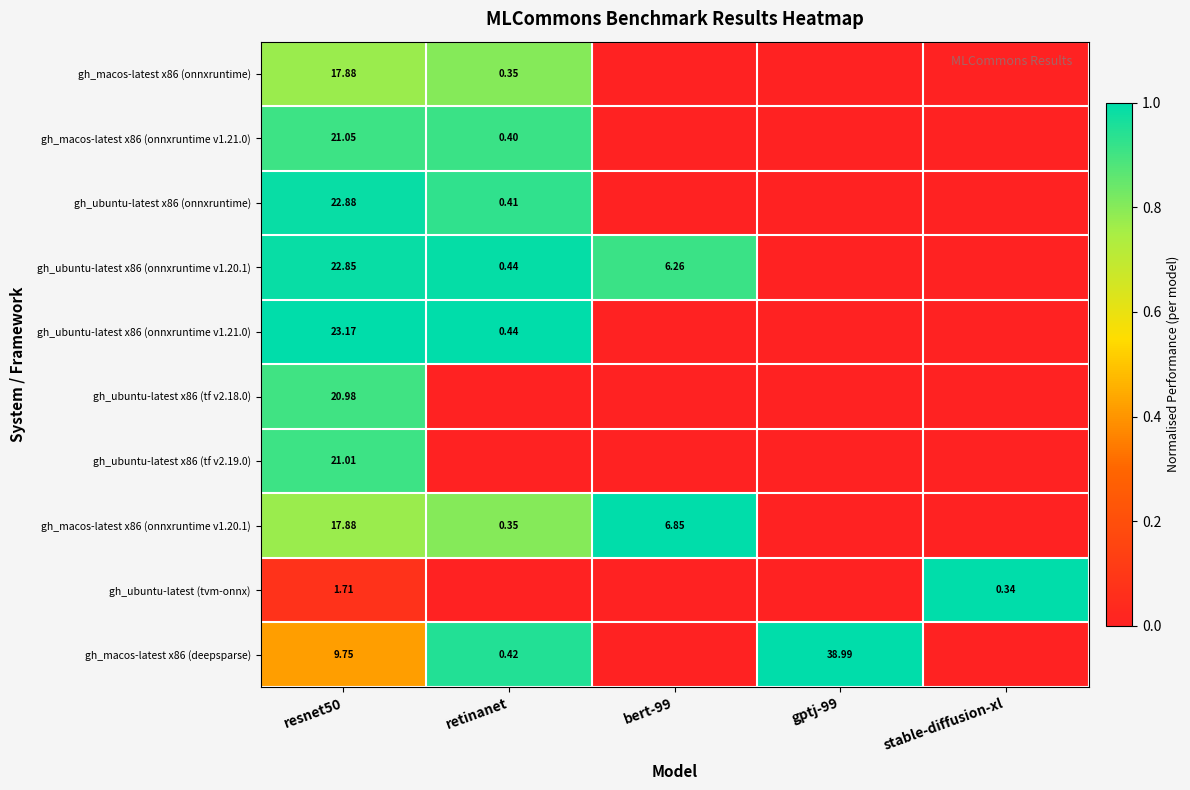

How many series are shown in this chart?

10